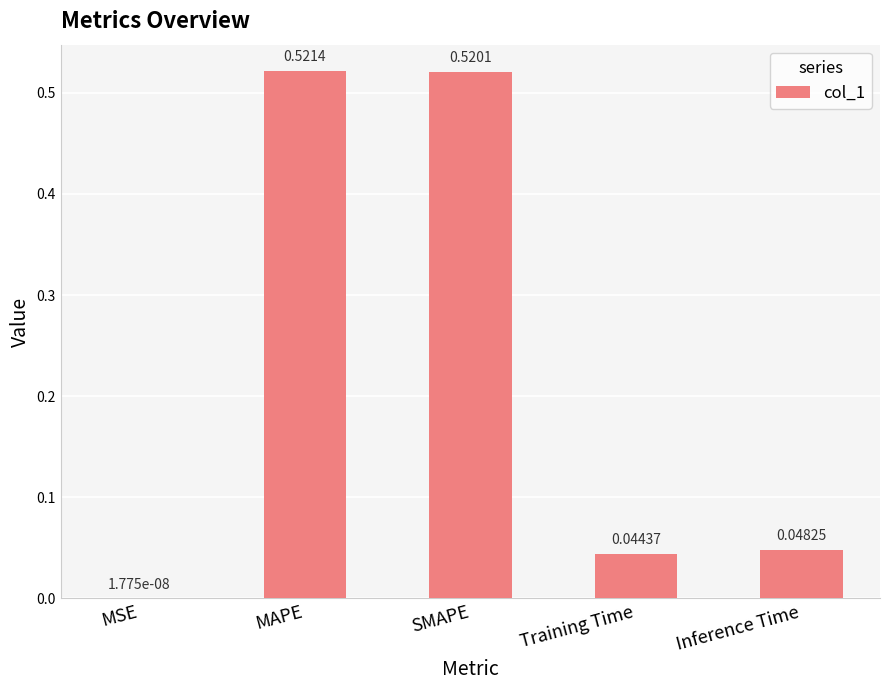

Which label corresponds to the largest value in the chart?

MAPE